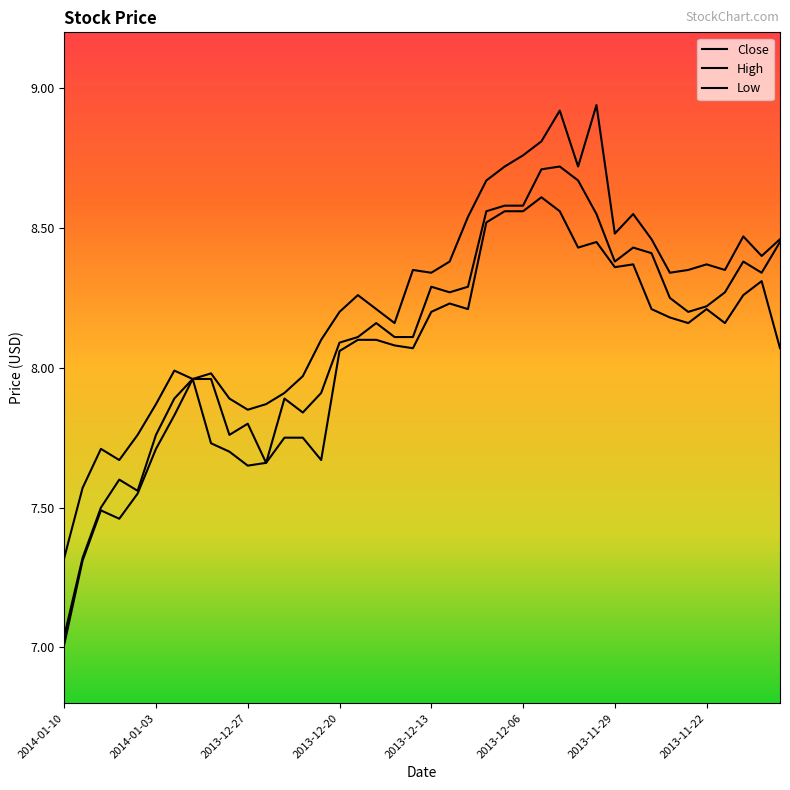

What is the difference between the maximum and minimum values in the Low series?

1.6